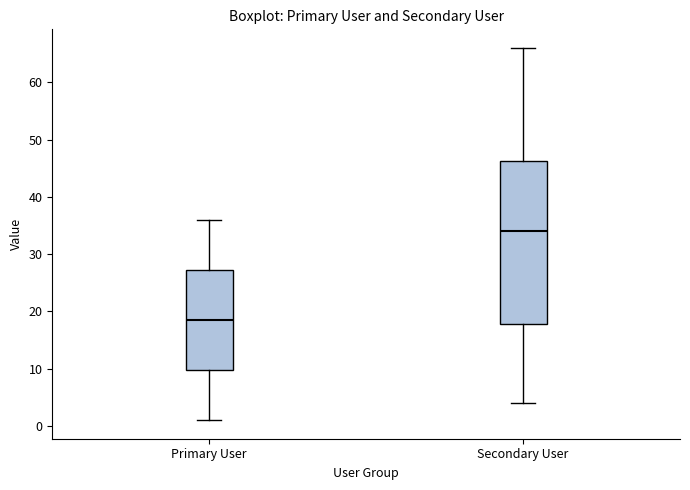

Reading left to right, read every box against the y-axis: the position of its median line, the range the box covers, and the ends of its whiskers. The values are not printed on the chart, so give them approximately, as read against the axis.

Primary User: median 19, box 10 to 27, whiskers 1 to 36
Secondary User: median 34, box 18 to 46, whiskers 4 to 66